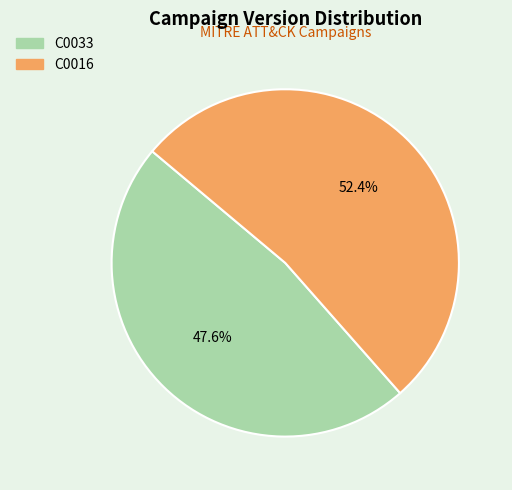

Count the number of slices in the pie.

2